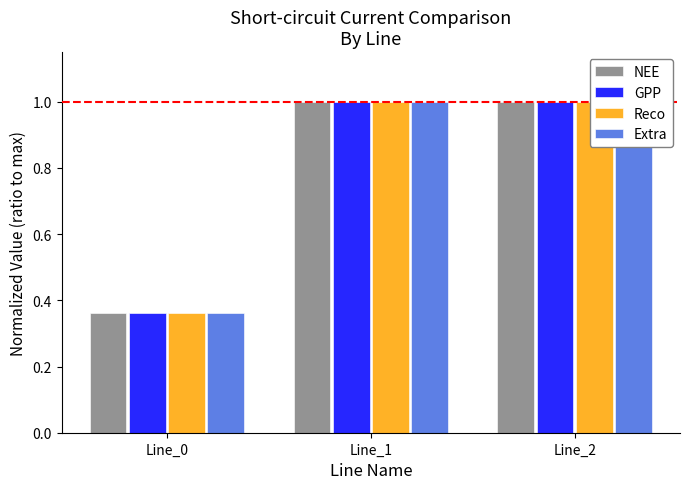

Count the number of categories in the chart.

3